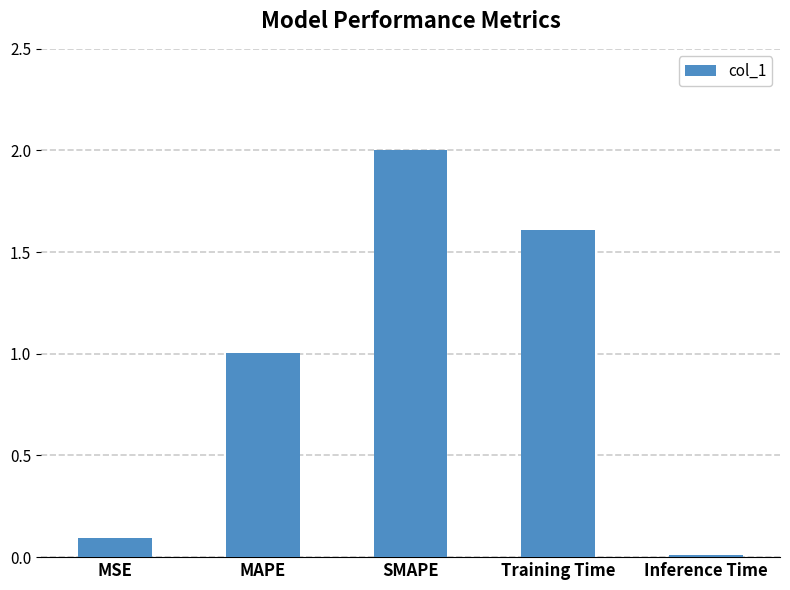

What is the difference between the values at SMAPE and MAPE?

1.0